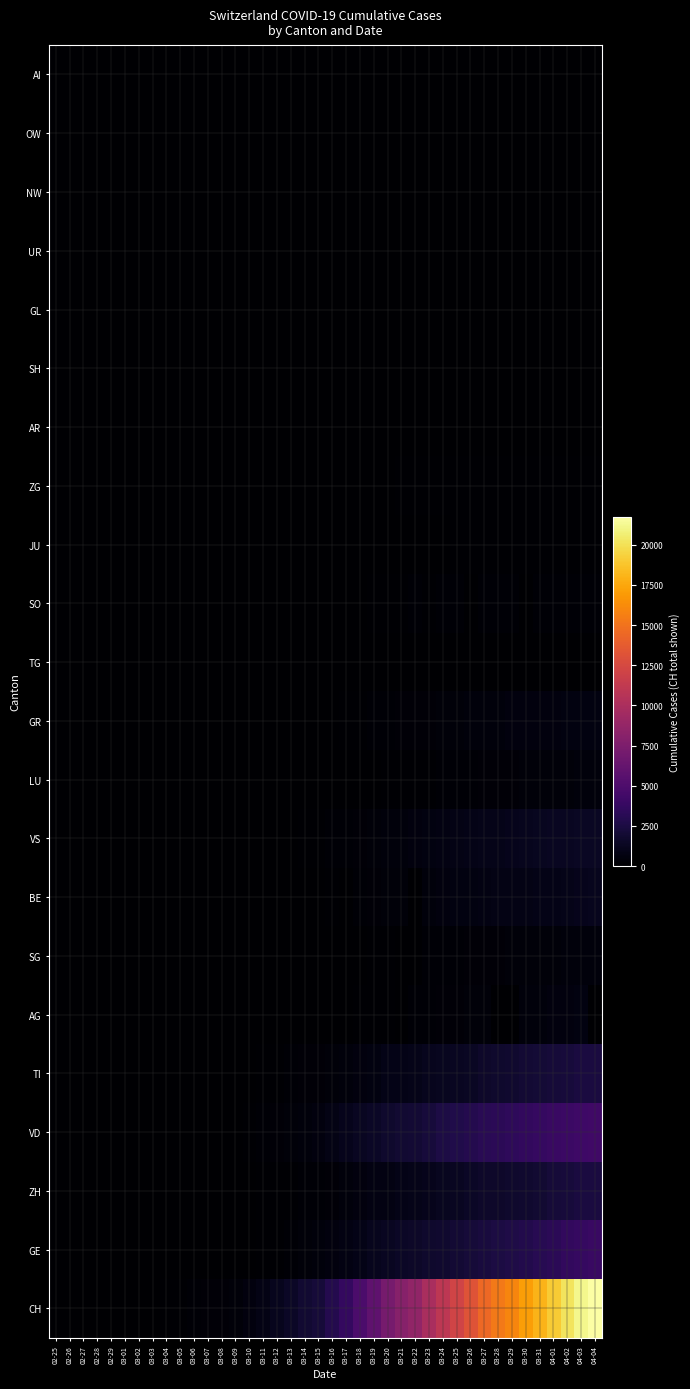

What is the difference between the highest and lowest values at 03-14?

1872